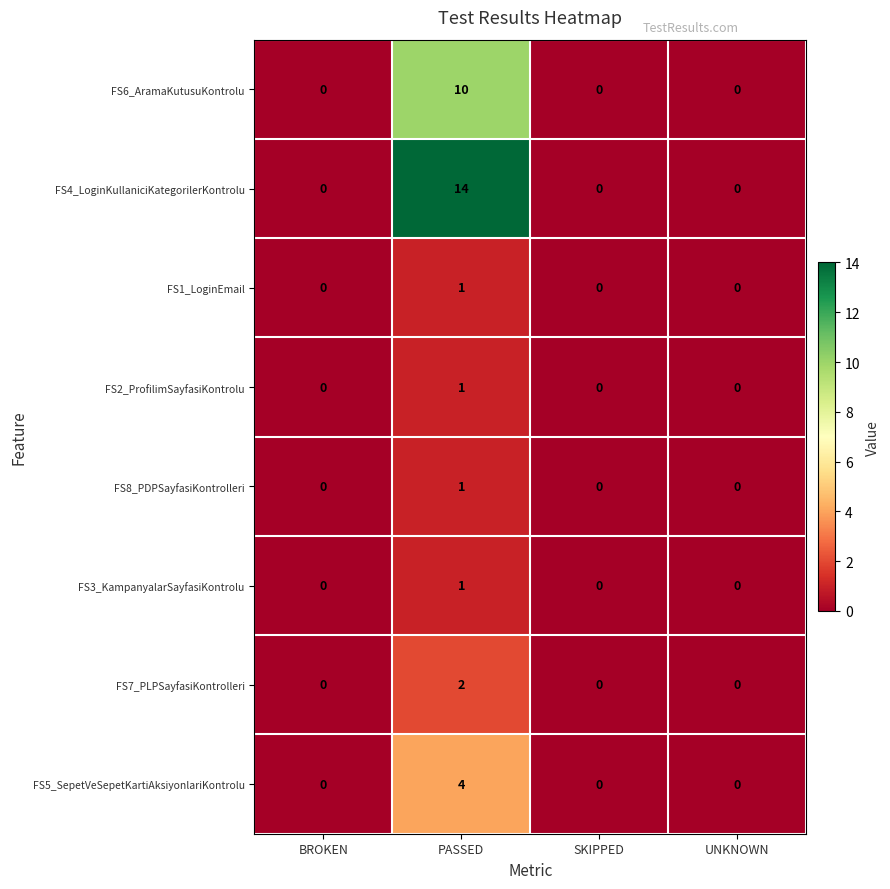

Is the value of FS5_SepetVeSepetKartiAksiyonlariKontrolu at SKIPPED greater than the value of FS8_PDPSayfasiKontrolleri at PASSED?

No